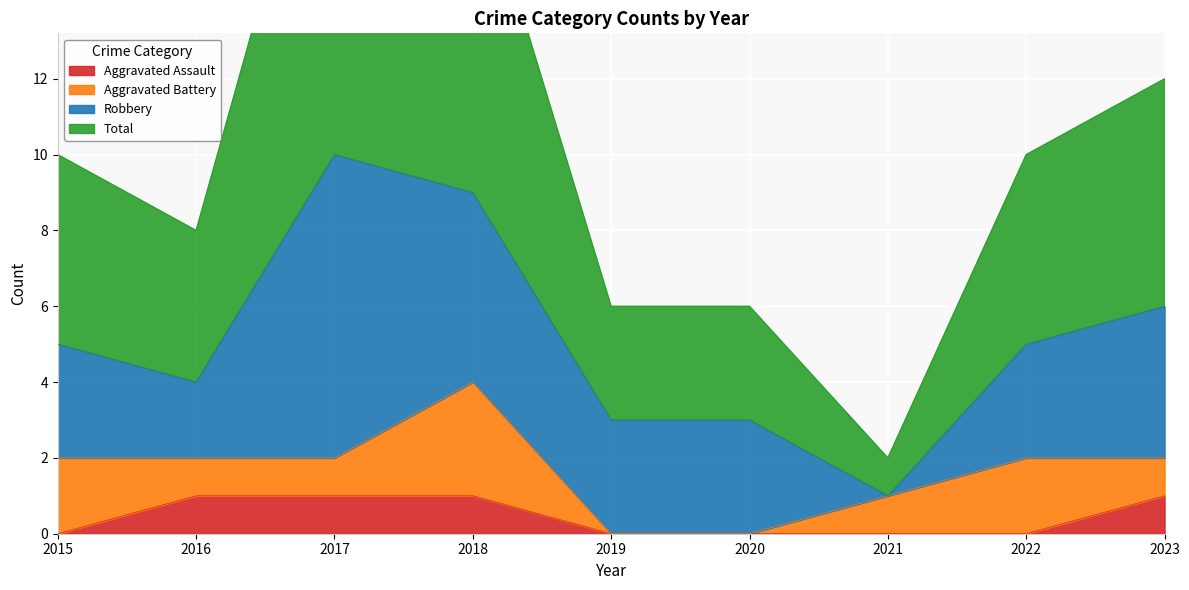

True or false: Aggravated Assault has a value of 0 at 2020.

True